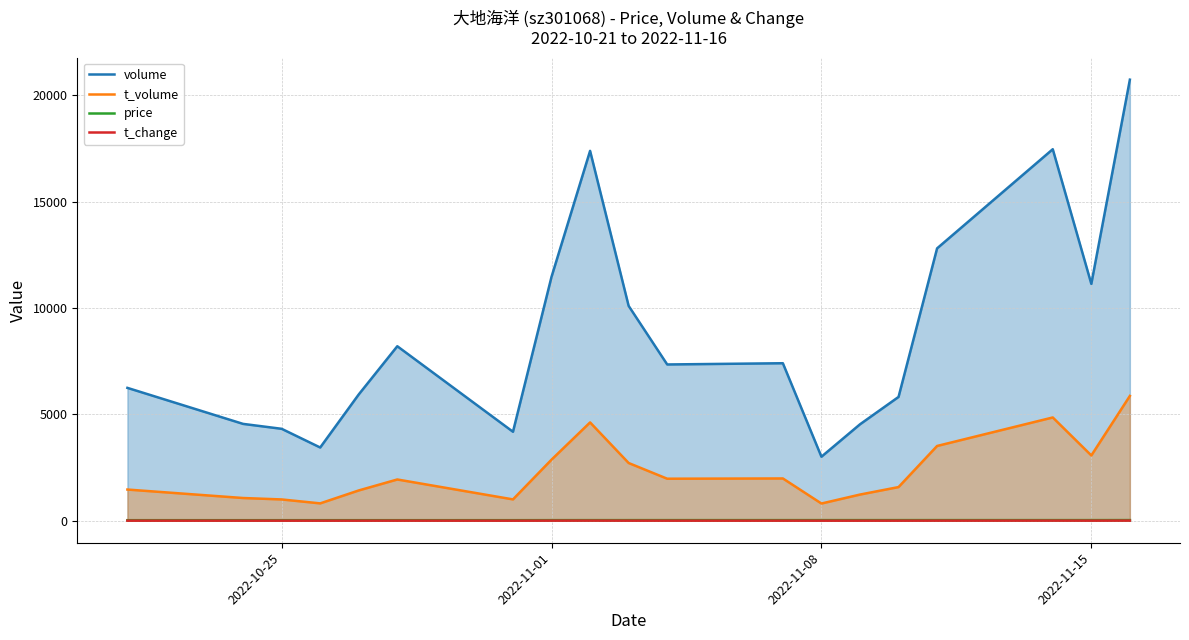

True or false: price and volume cross at least once.

False